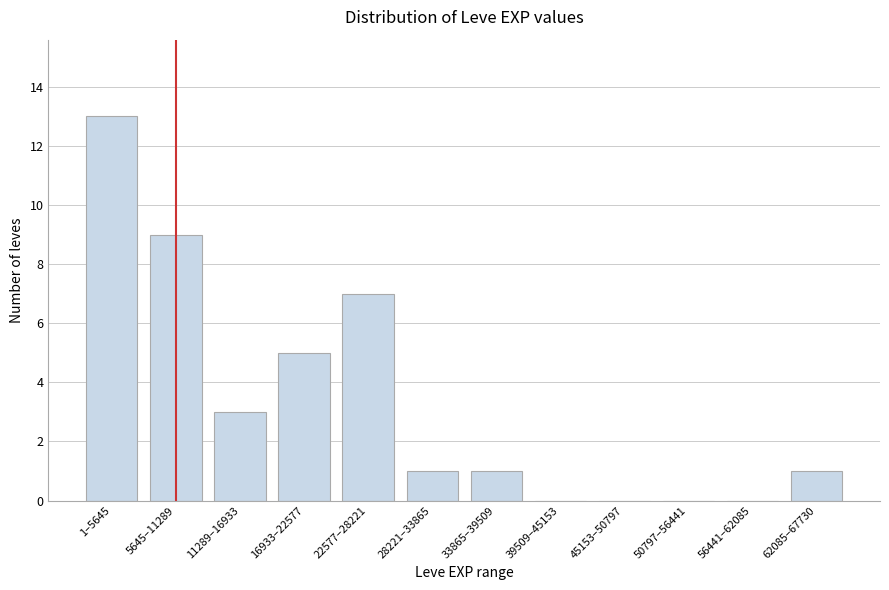

True or false: the data shows 0 at 28221–33865.

False